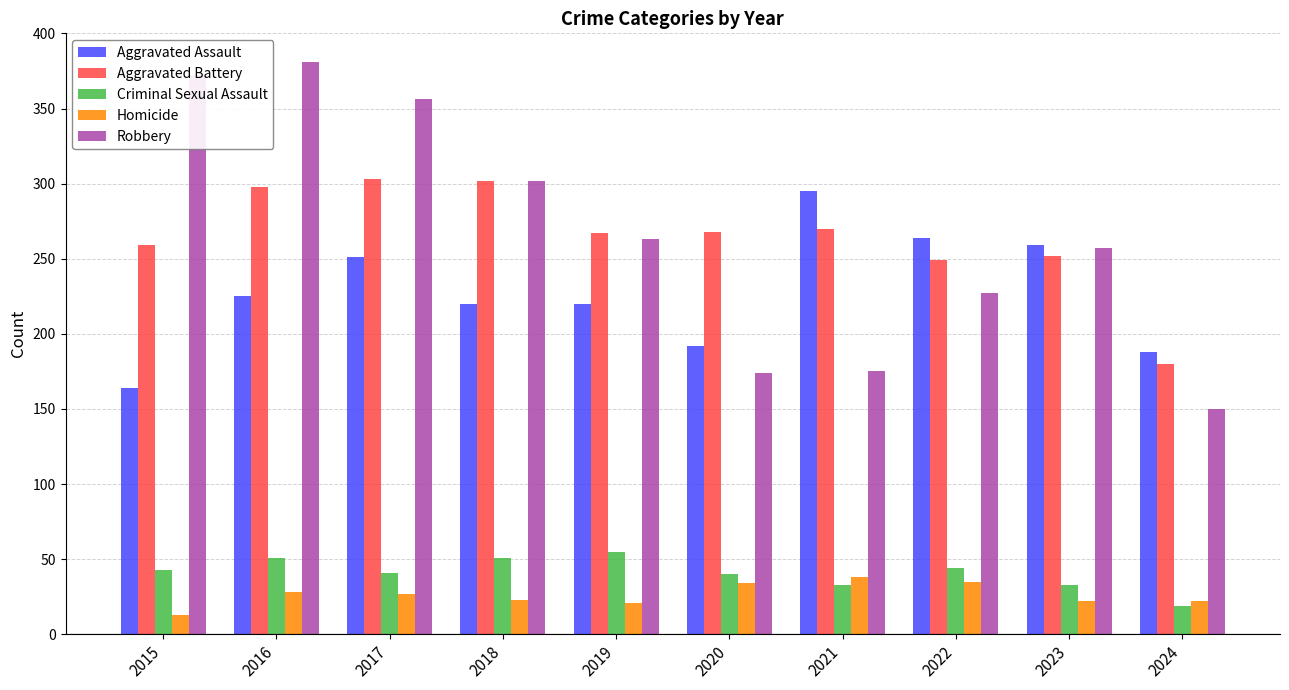

Which label corresponds to the largest value in the chart?

2016